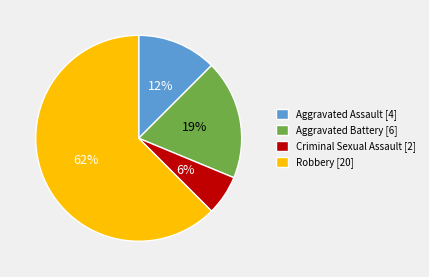

Between Aggravated Battery [6] and Criminal Sexual Assault [2], which is larger?

Aggravated Battery [6]